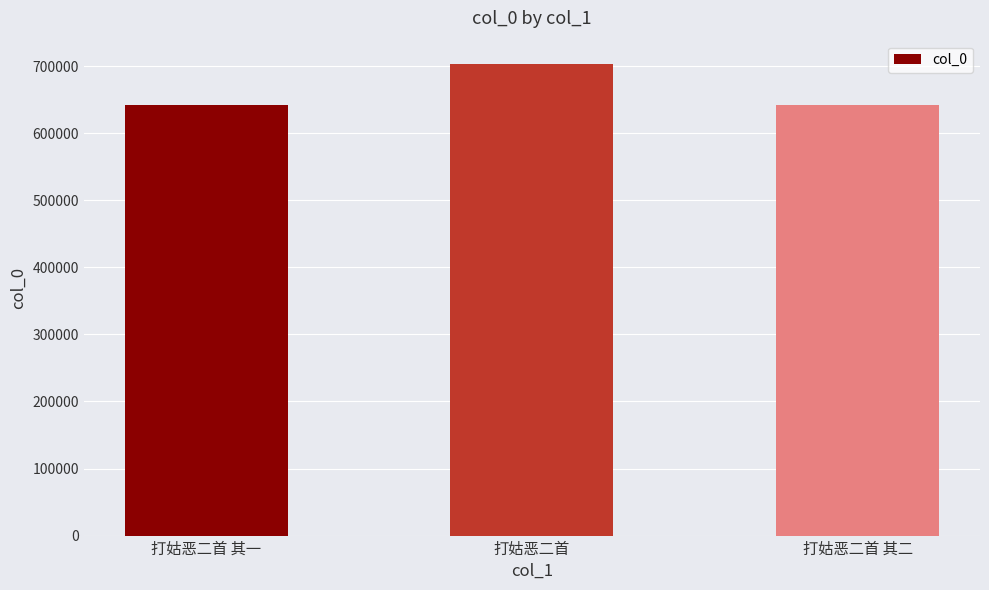

What is the sum of all values?

1986731